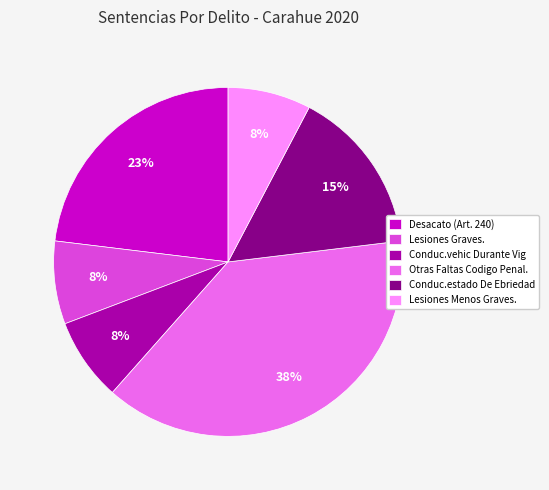

To the nearest percent, what portion does Lesiones Menos Graves. represent?

8%